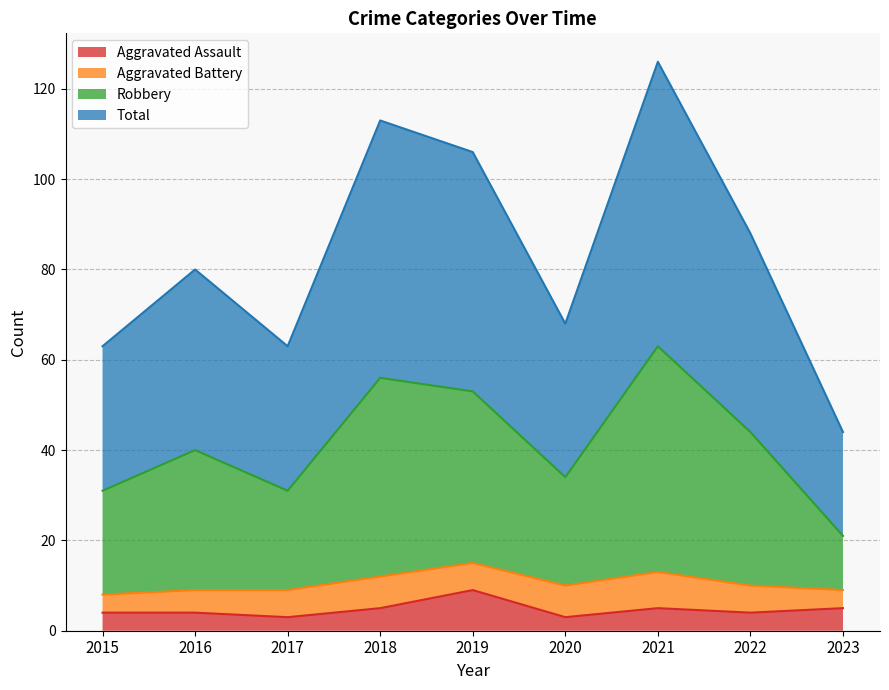

Is it true that Total equals 68 at 2020?

True